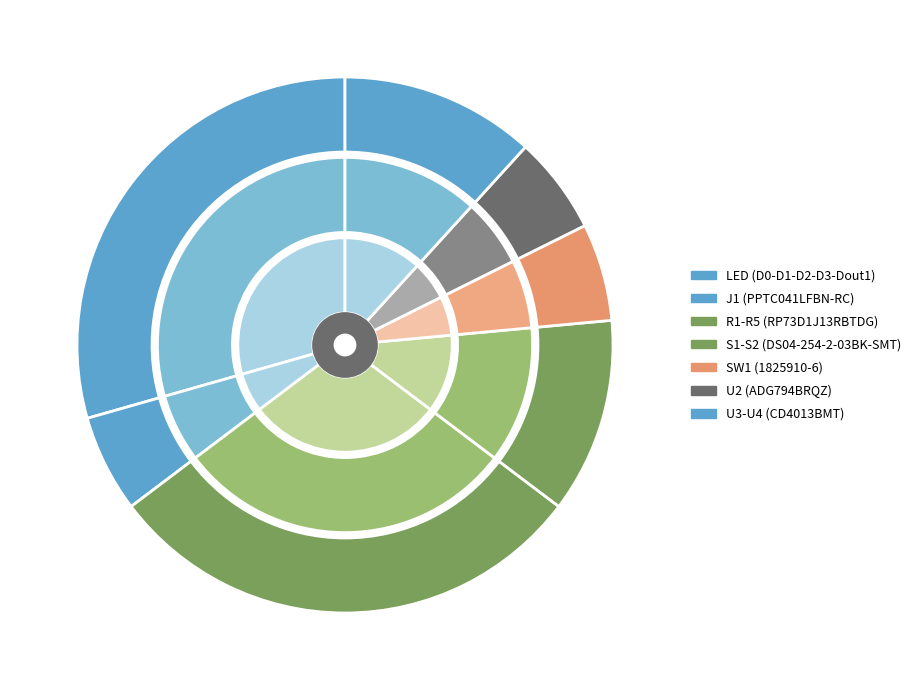

How many slices are in this pie chart?

7